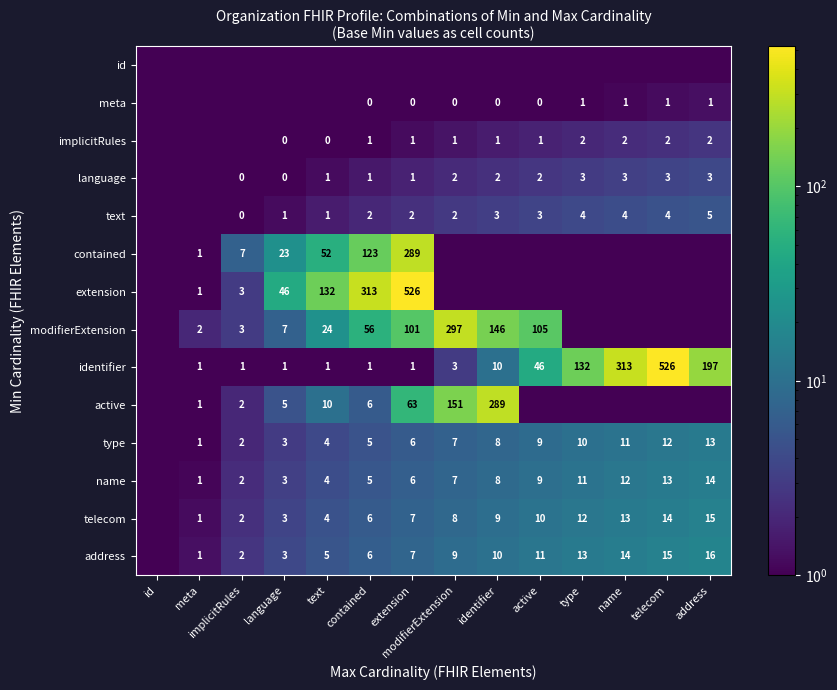

What is the difference between the identifier values at meta and active?

45.0